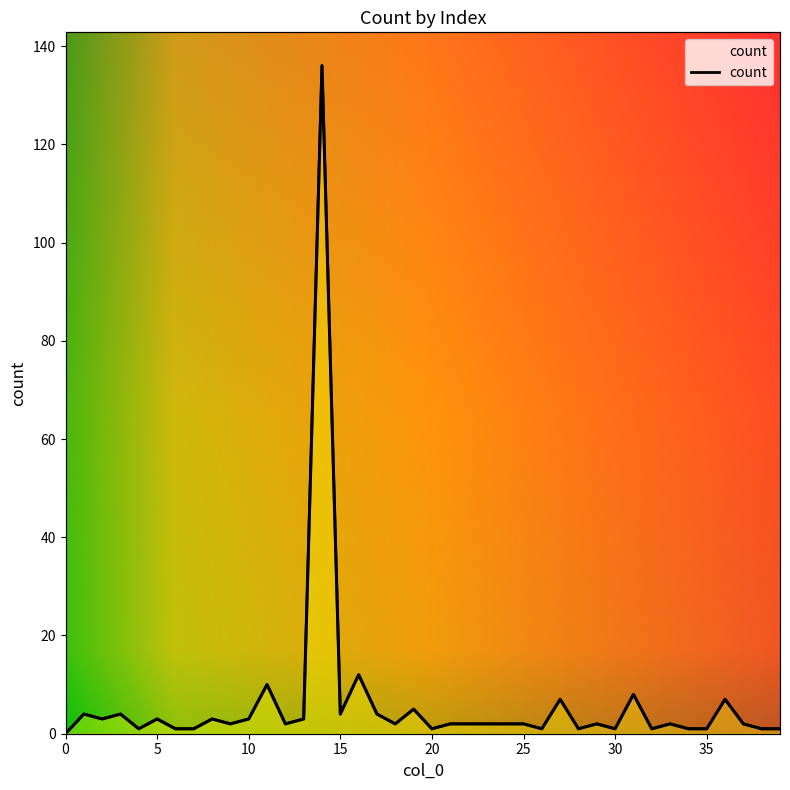

Which has a higher value, 1 or 29?

1